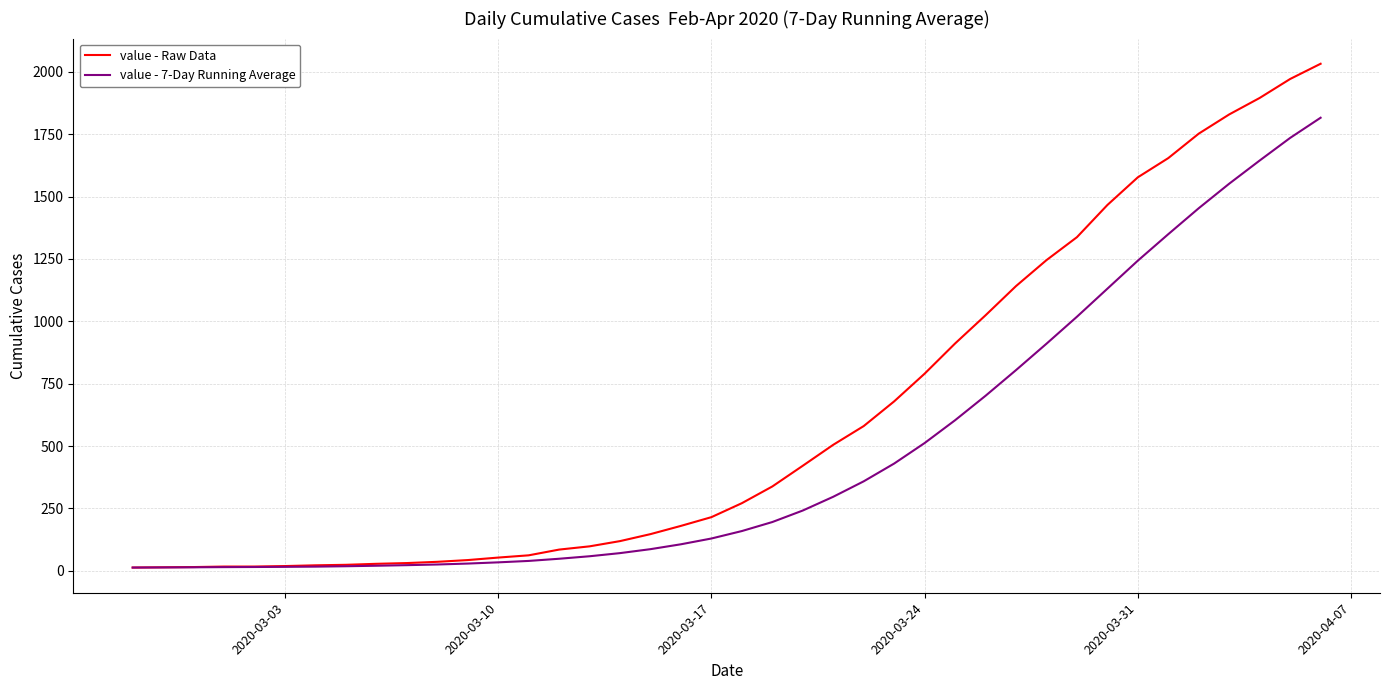

How many lines are shown in the chart?

2